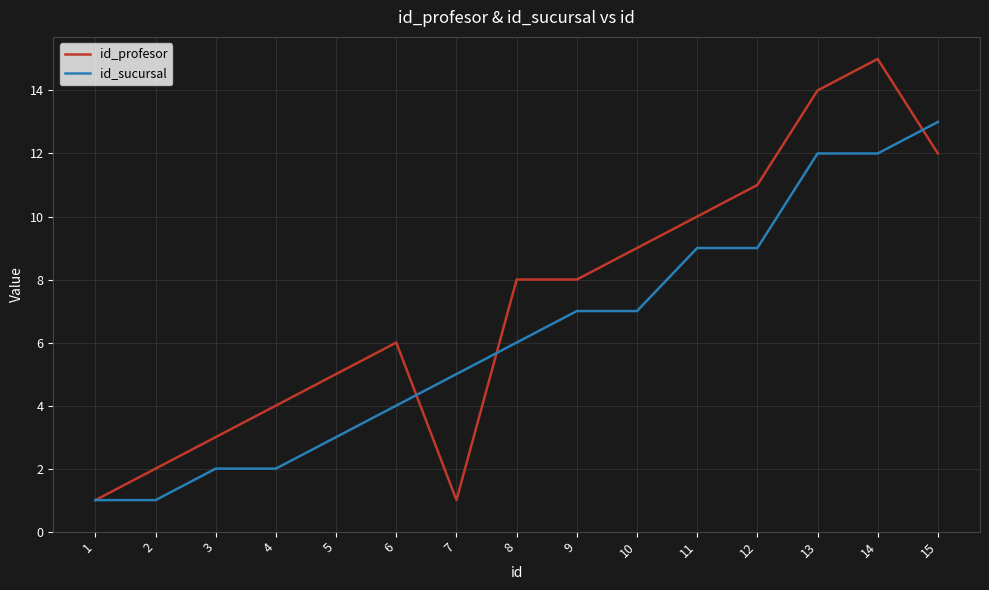

Is the value of id_sucursal at 13 greater than the value of id_profesor at 5?

Yes